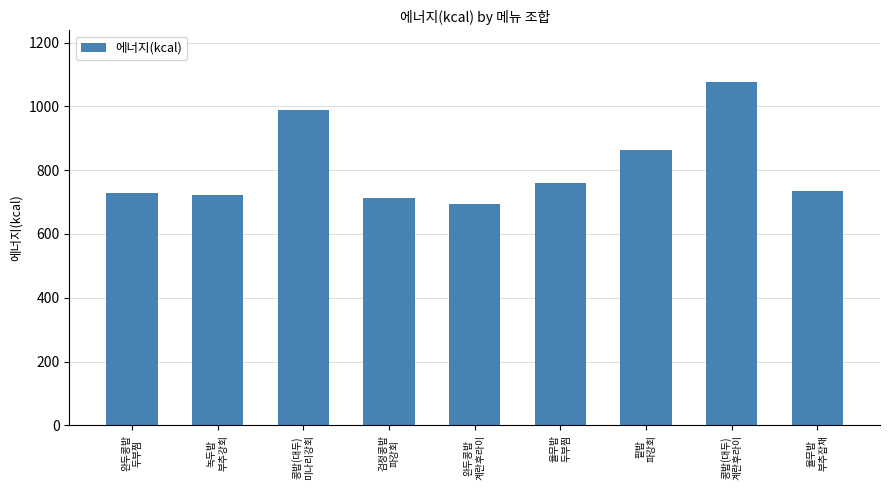

What is the label of the 4th bar from the left?

검정콩밥
파강회